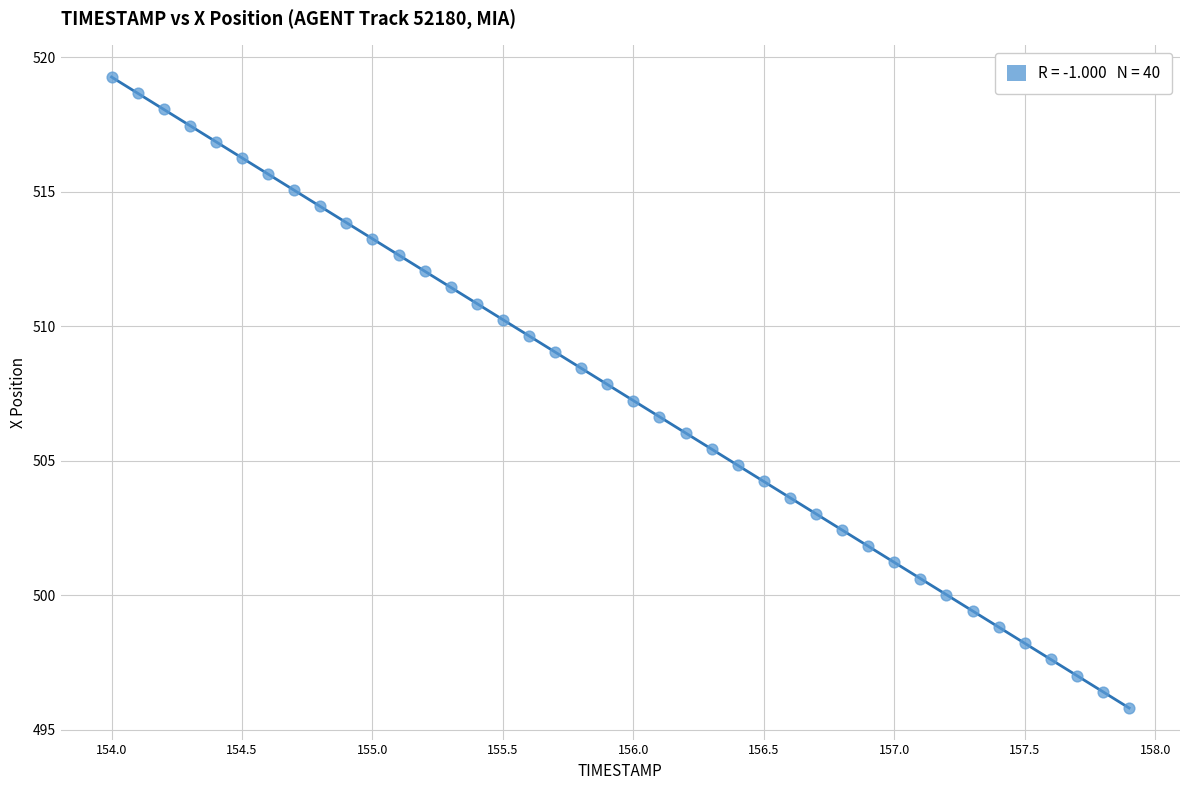

What is the range of X values (max minus min)?

3.9